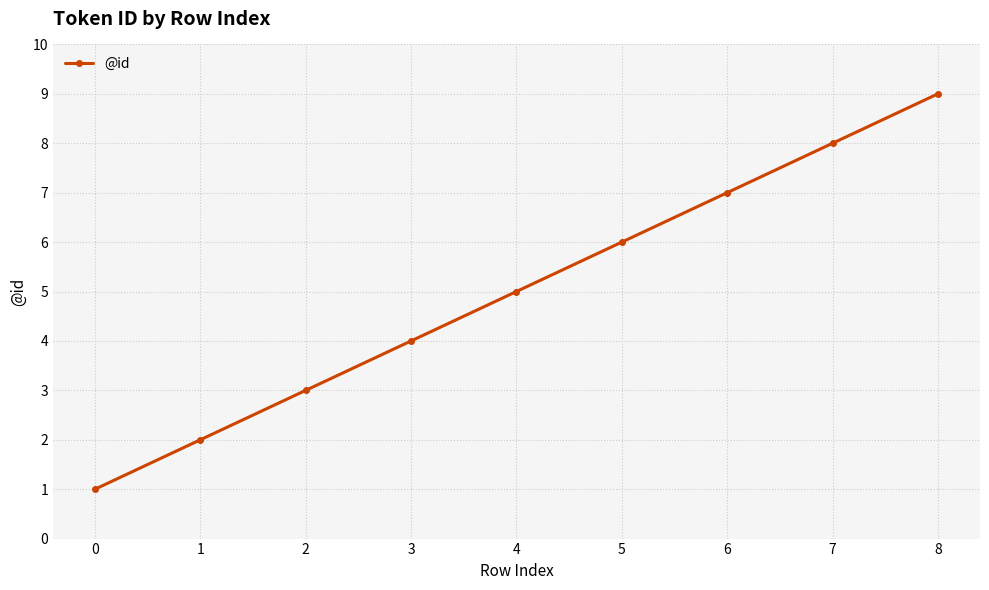

What is the sum of the values at 8 and 3?

13